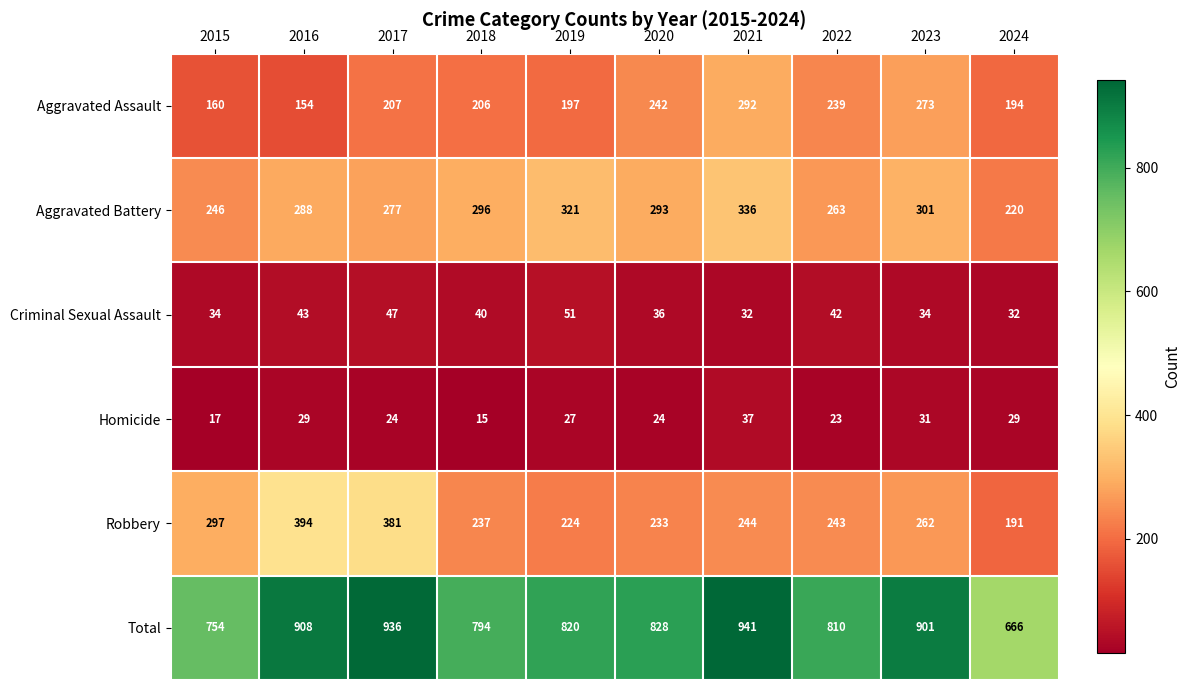

At which label does Homicide reach its peak?

2021